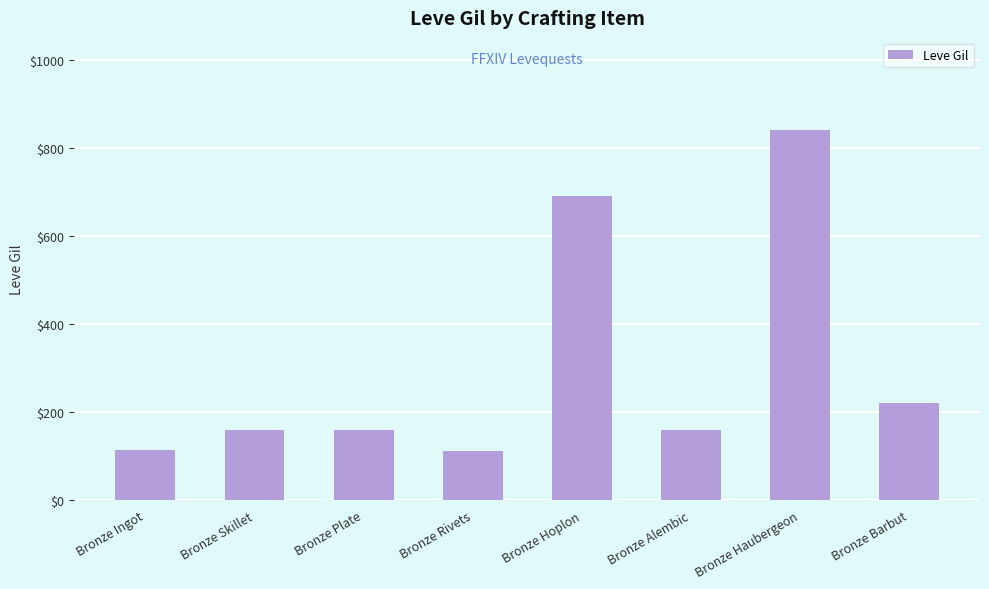

Which has a higher value, Bronze Barbut or Bronze Haubergeon?

Bronze Haubergeon